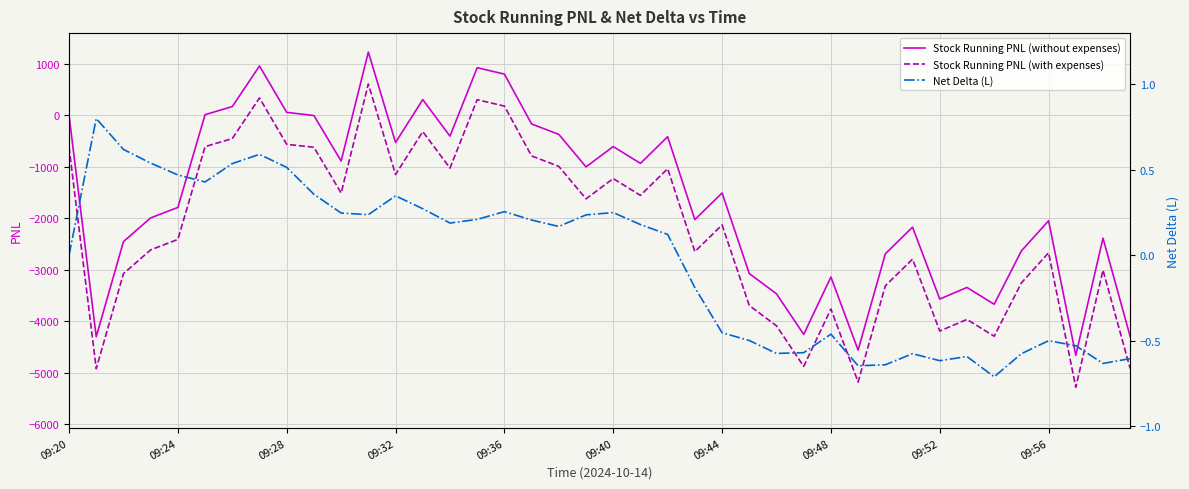

True or false: Stock Running PNL (with expenses) and Stock Running PNL (without expenses) intersect in this chart.

False